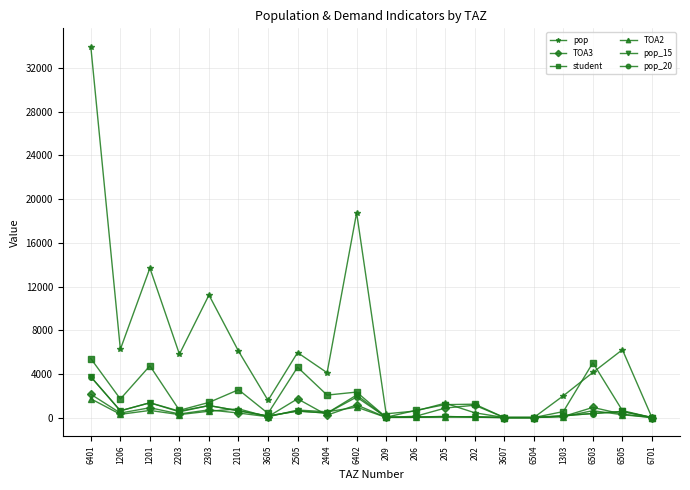

How many lines are shown in the chart?

6